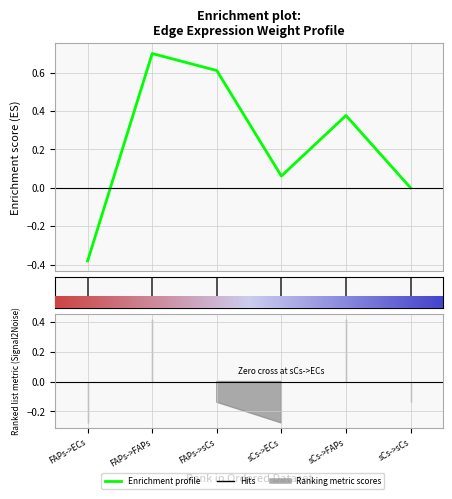

What is the label of the 4th point from the right?

FAPs->sCs